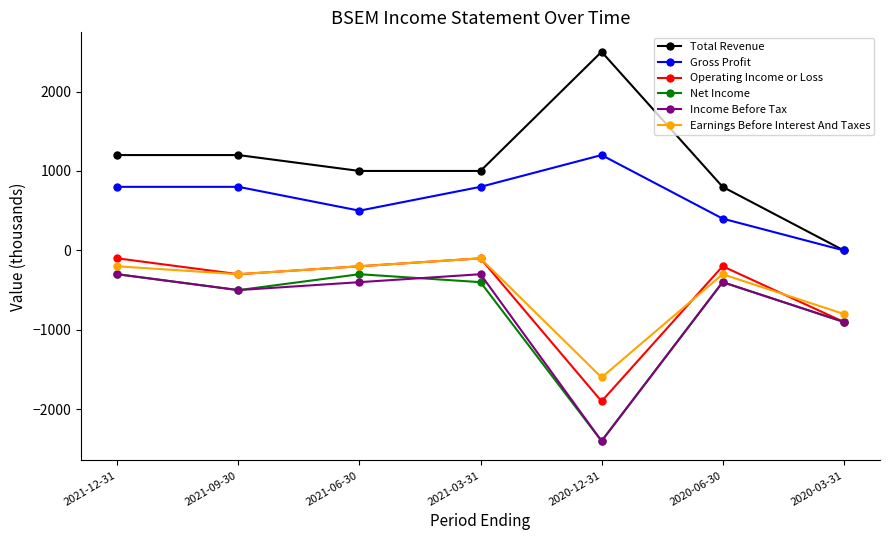

How many data points in Income Before Tax are less than -400?

3